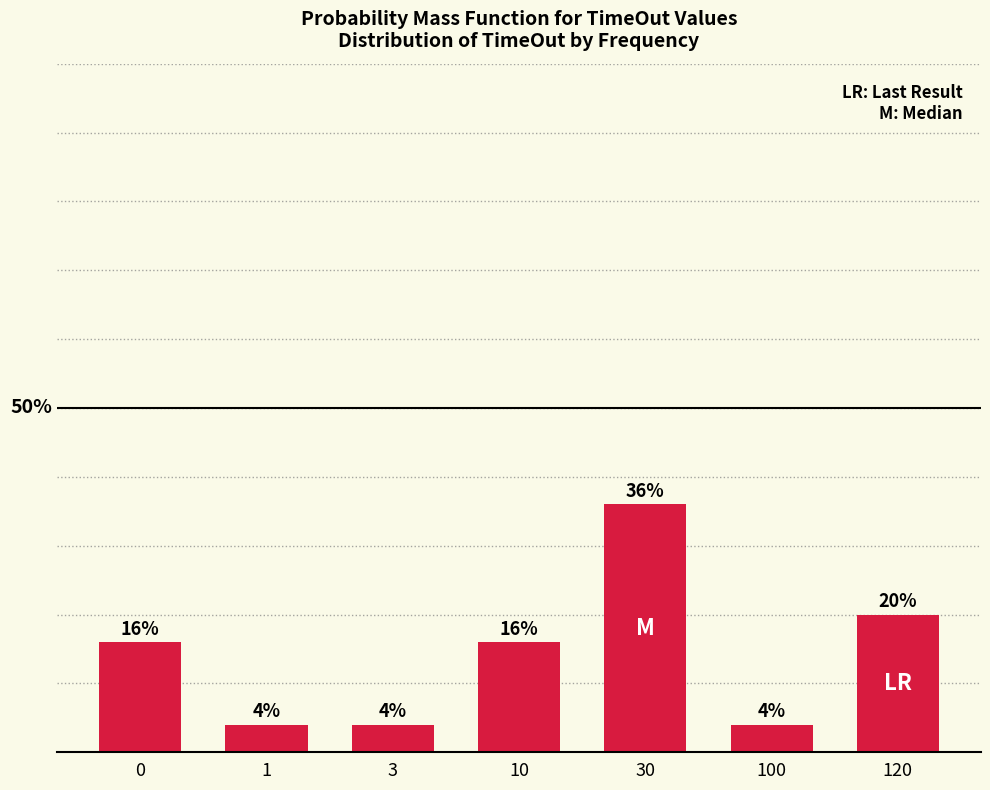

What is the difference between the second highest and second lowest values?

16